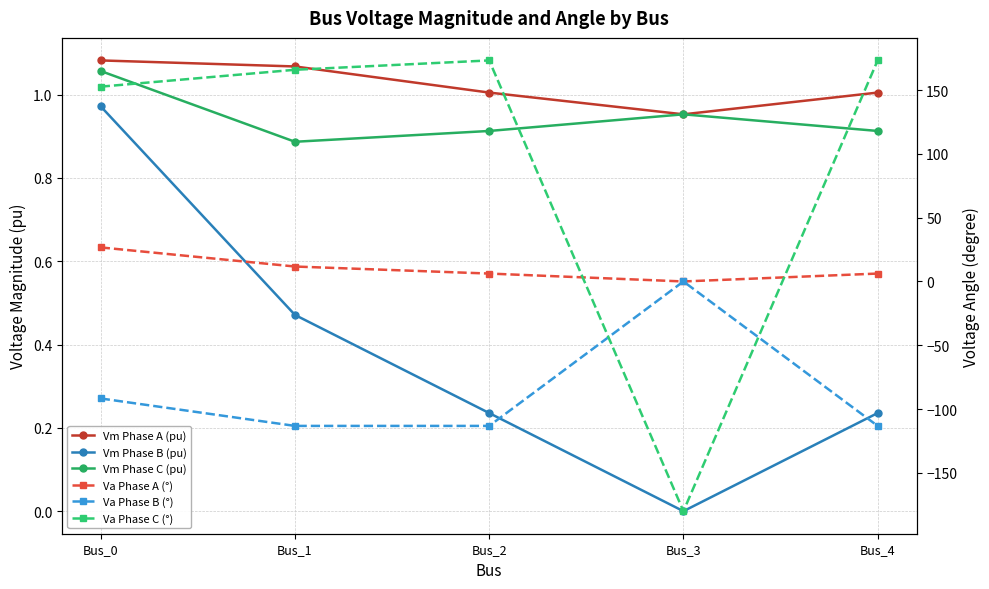

Reading left to right, what are all the values shown in this chart?

Vm Phase A (pu): Bus_0=1.1	Bus_1=1.1	Bus_2=1.0	Bus_3=1.0	Bus_4=1.0
Vm Phase B (pu): Bus_0=1.0	Bus_1=0.5	Bus_2=0.2	Bus_3=0.0	Bus_4=0.2
Vm Phase C (pu): Bus_0=1.1	Bus_1=0.9	Bus_2=0.9	Bus_3=1.0	Bus_4=0.9
Va Phase A (°): Bus_0=26.7	Bus_1=11.7	Bus_2=6.2	Bus_3=-0.0	Bus_4=6.2
Va Phase B (°): Bus_0=-91.7	Bus_1=-113.2	Bus_2=-113.2	Bus_3=0.0	Bus_4=-113.2
Va Phase C (°): Bus_0=152.6	Bus_1=165.9	Bus_2=173.2	Bus_3=-180.0	Bus_4=173.2